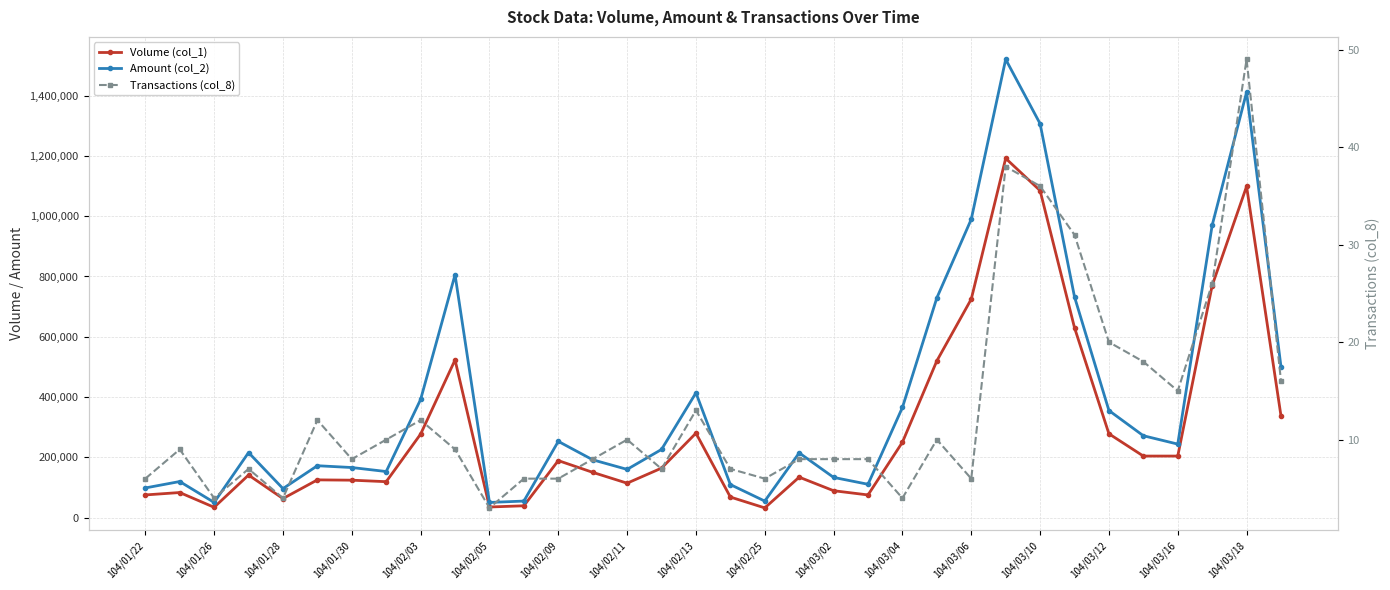

How many lines are shown in the chart?

3